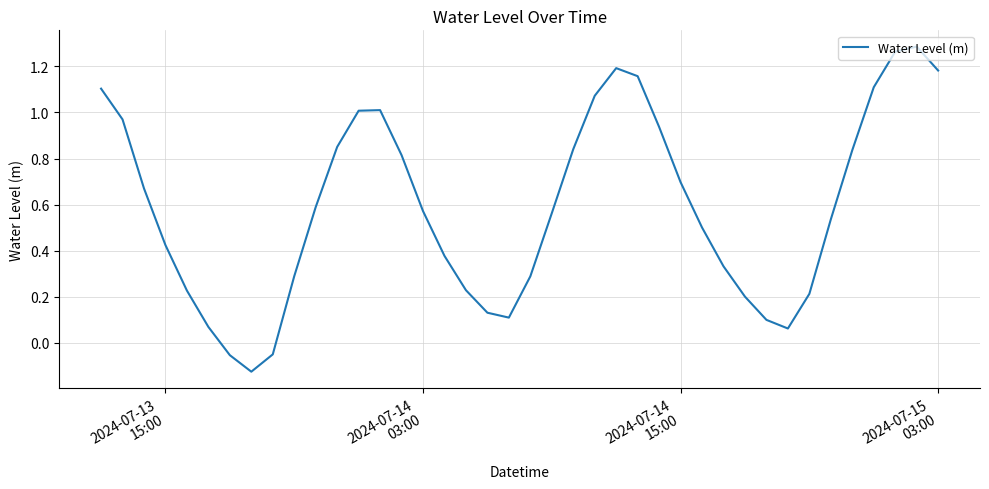

Reading left to right, list all the values displayed in this chart.

1.1	1.0	0.7	0.4	0.2	0.1	-0.1	-0.1	-0.0	0.3	0.6	0.9	1.0	1.0	0.8	0.6	0.4	0.2	0.1	0.1	0.3	0.6	0.8	1.1	1.2	1.2	0.9	0.7	0.5	0.3	0.2	0.1	0.1	0.2	0.5	0.8	1.1	1.3	1.3	1.2